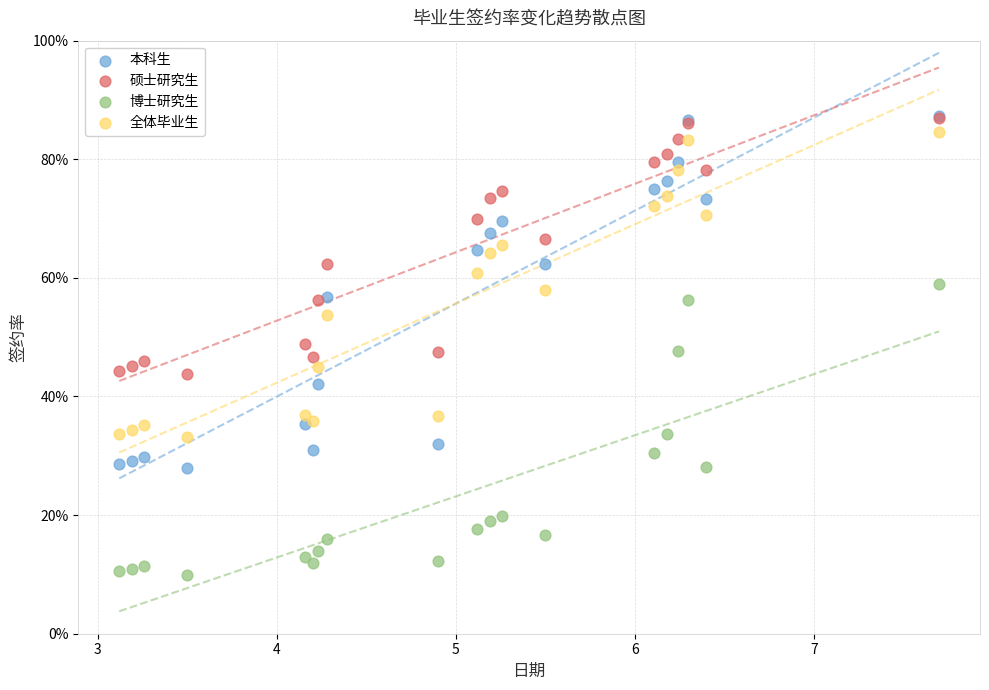

Which series has the widest spread of Y values?

本科生